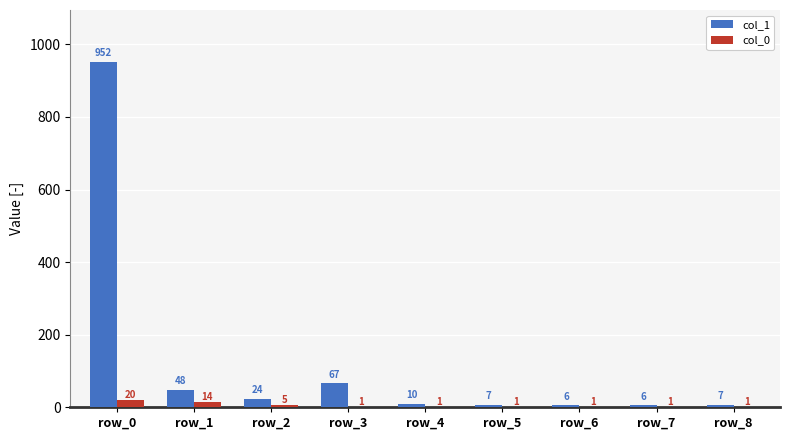

Reading left to right, extract all data points from this chart.

col_1: row_0=952	row_1=48	row_2=24	row_3=67	row_4=10	row_5=7	row_6=6	row_7=6	row_8=7
col_0: row_0=20	row_1=14	row_2=5	row_3=1	row_4=1	row_5=1	row_6=1	row_7=1	row_8=1